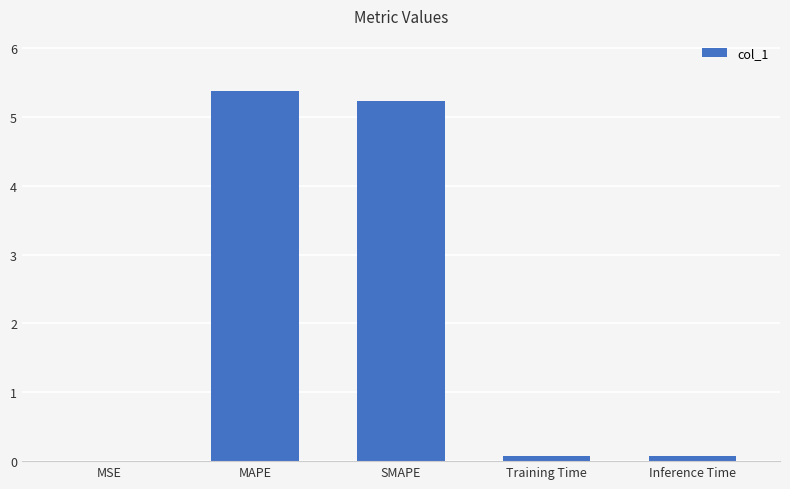

What is the greatest value displayed?

5.4